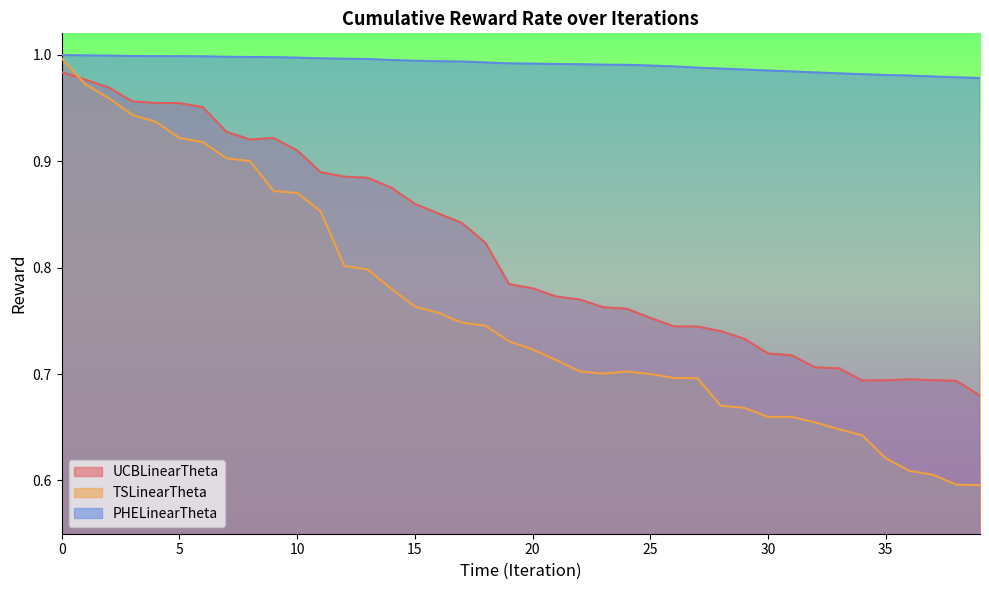

What is the average value of the TSLinearTheta series?

0.8